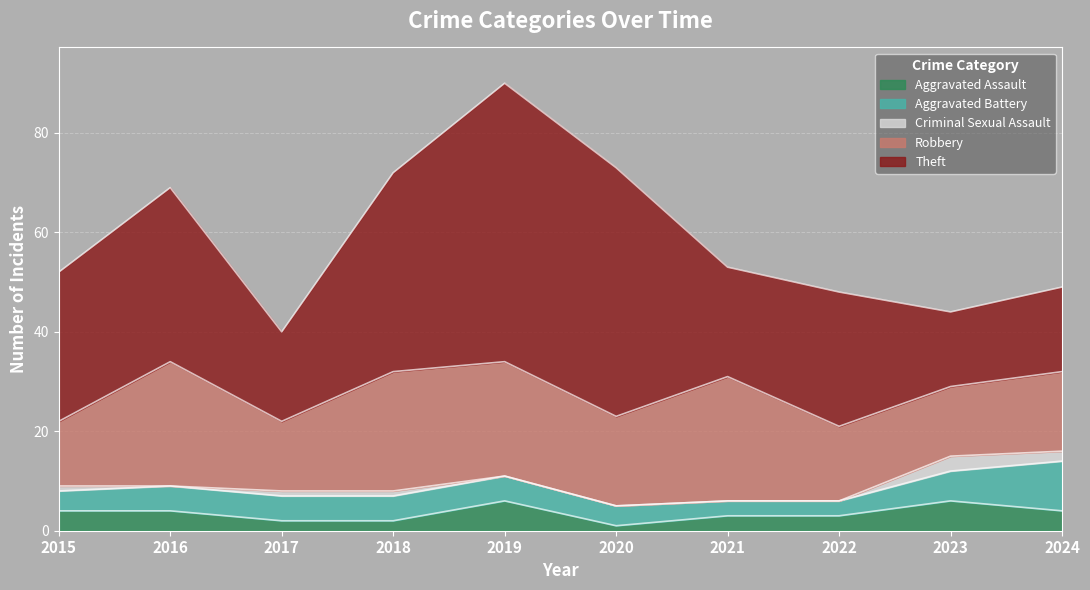

Where does the Aggravated Assault series first go above 4?

2019